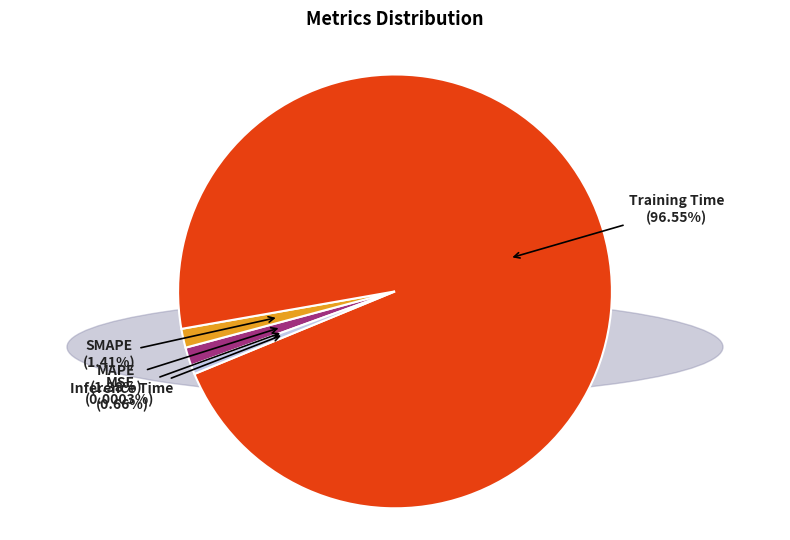

Does any single category account for the majority?

Yes